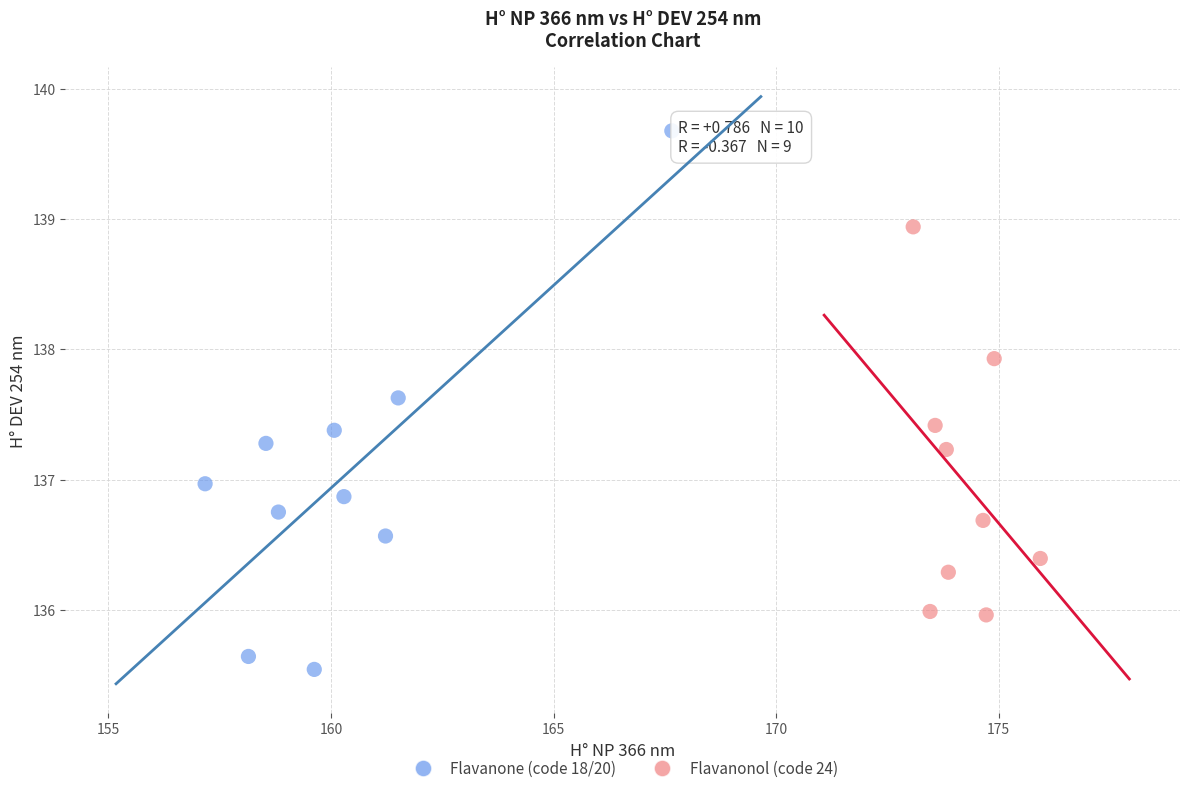

Which series contains the lowest Y value?

Flavanone (code 18/20)